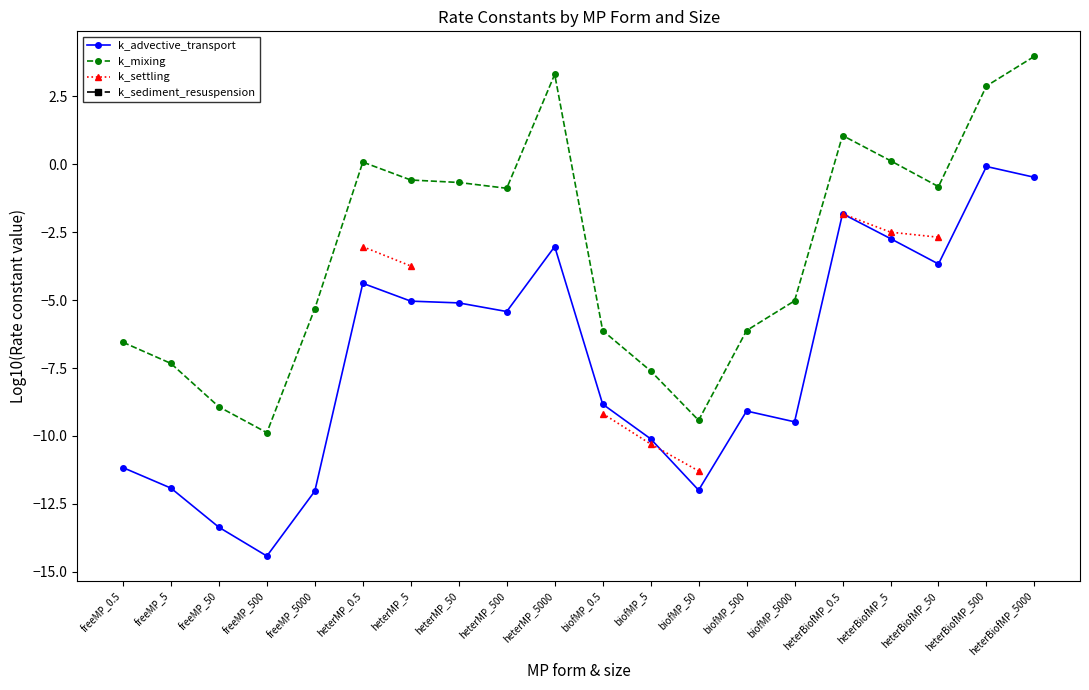

The k_mixing series shows 0.1 at heterMP_0.5. True or false?

True